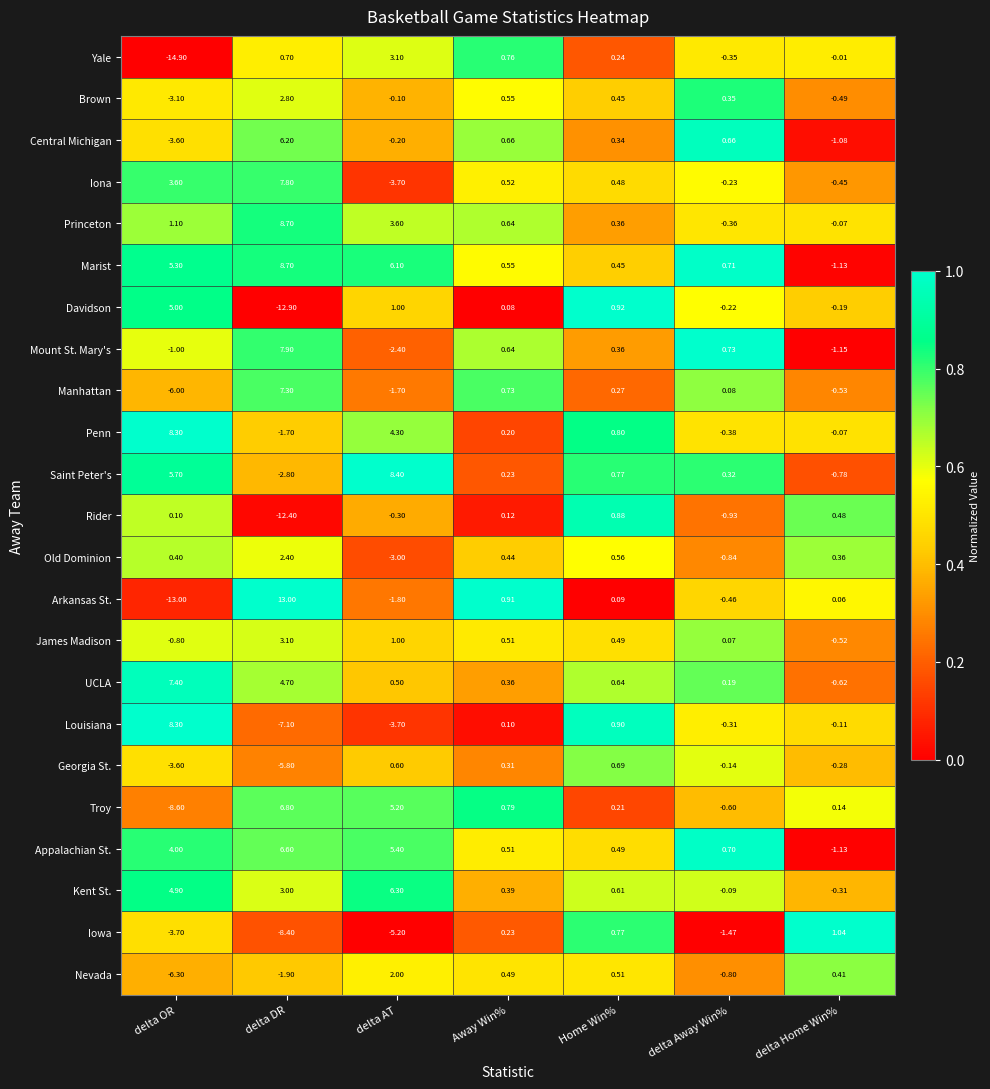

Which category has the lowest value in the James Madison series?

delta OR